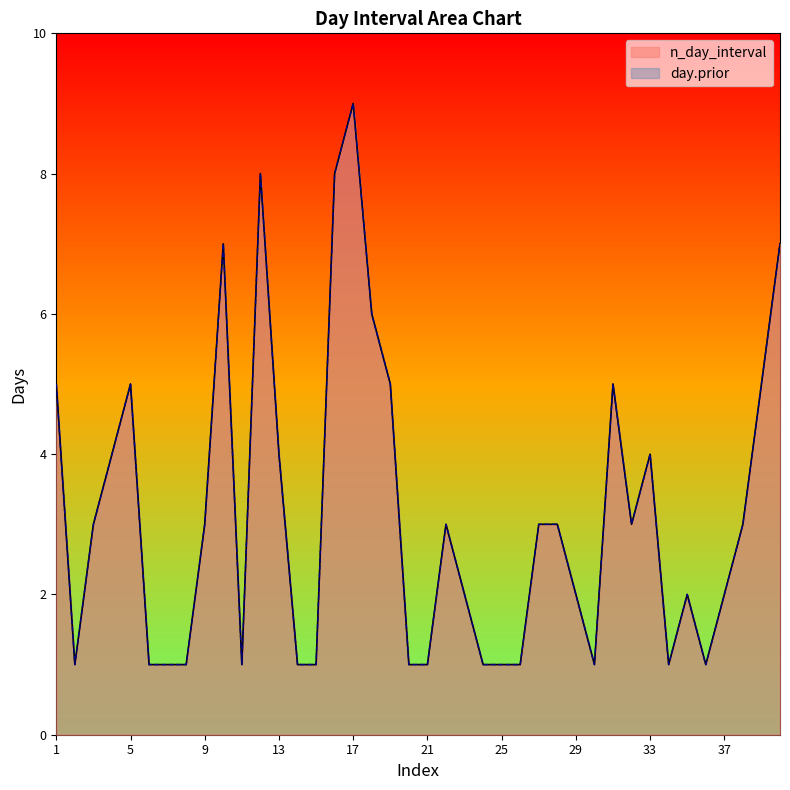

Count the n_day_interval values in the range 1 to 5.

34